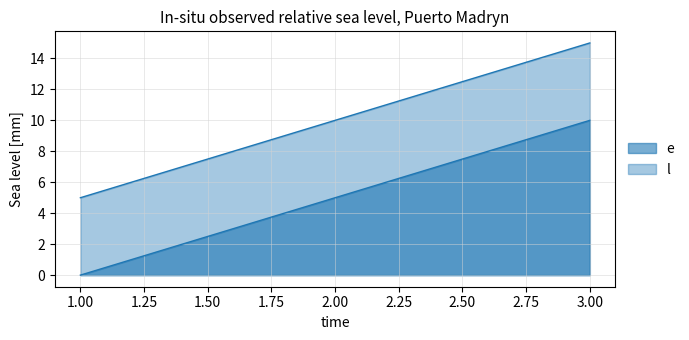

Reading left to right, list all the values displayed in this chart.

e: 0	5	10
l: 5	10	15